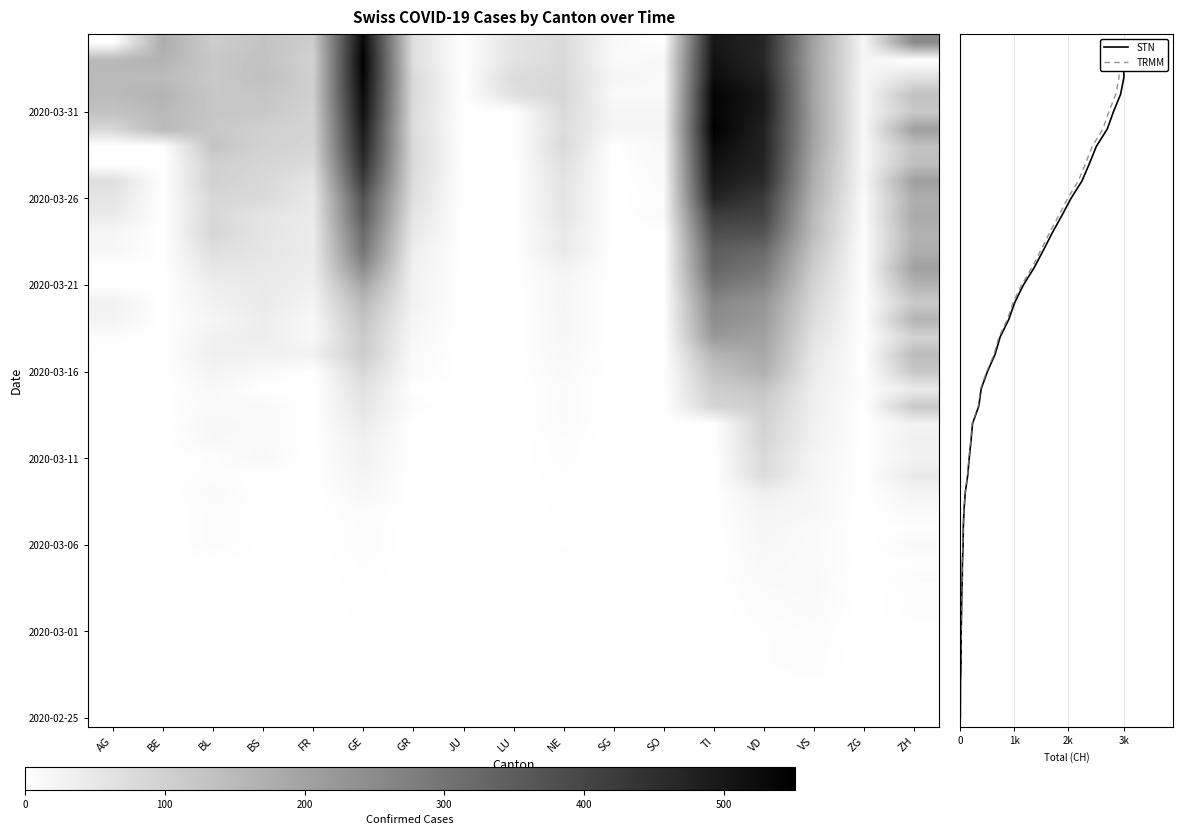

What is the spread (max minus min) of values at 35?

542